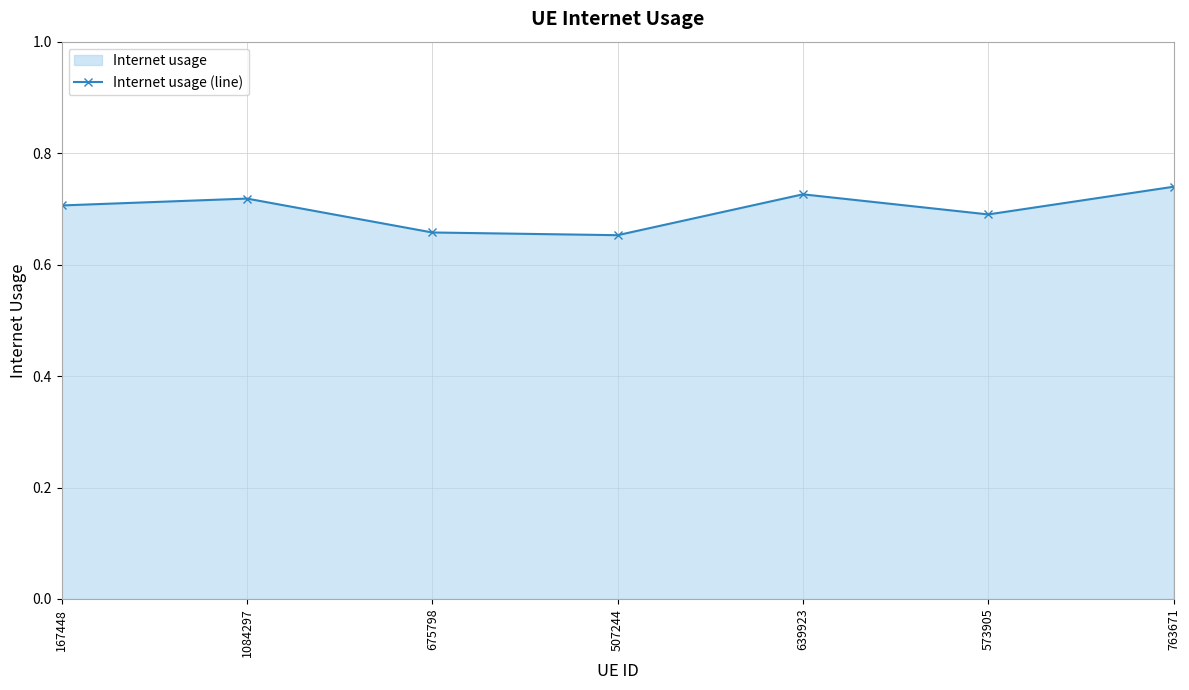

What is the greatest value displayed?

0.7